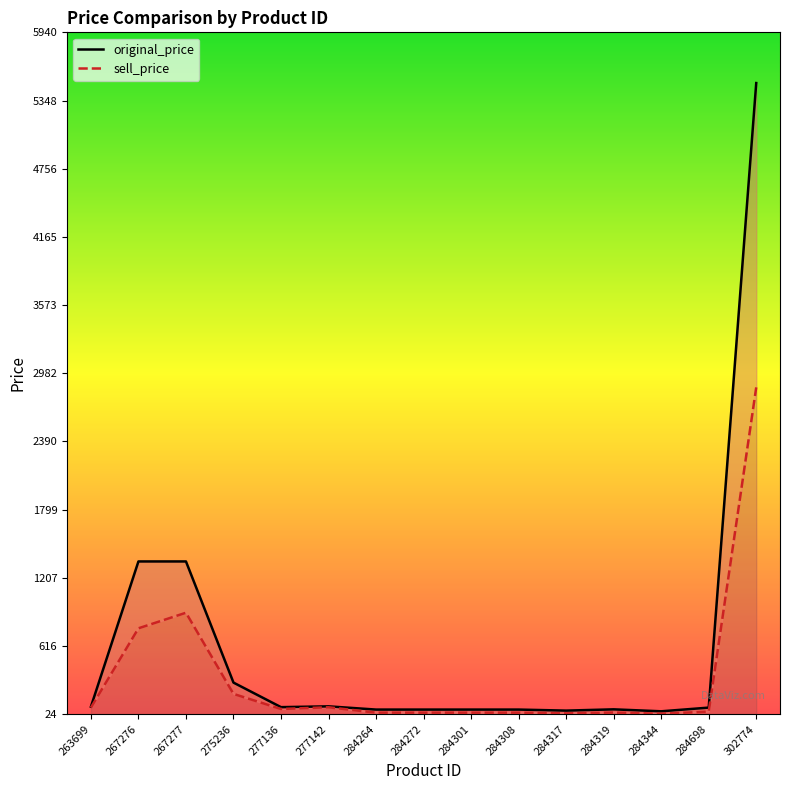

Does the chart display data point markers on the line(s)?

No